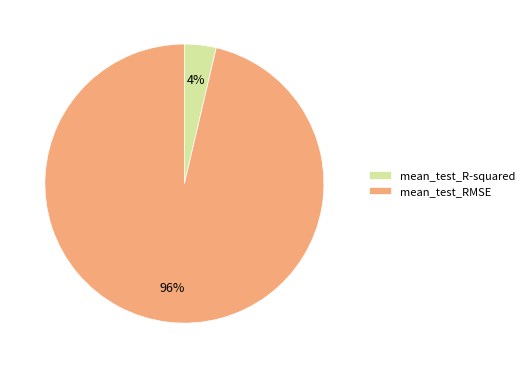

To the nearest percent, what portion does mean_test_RMSE represent?

96%